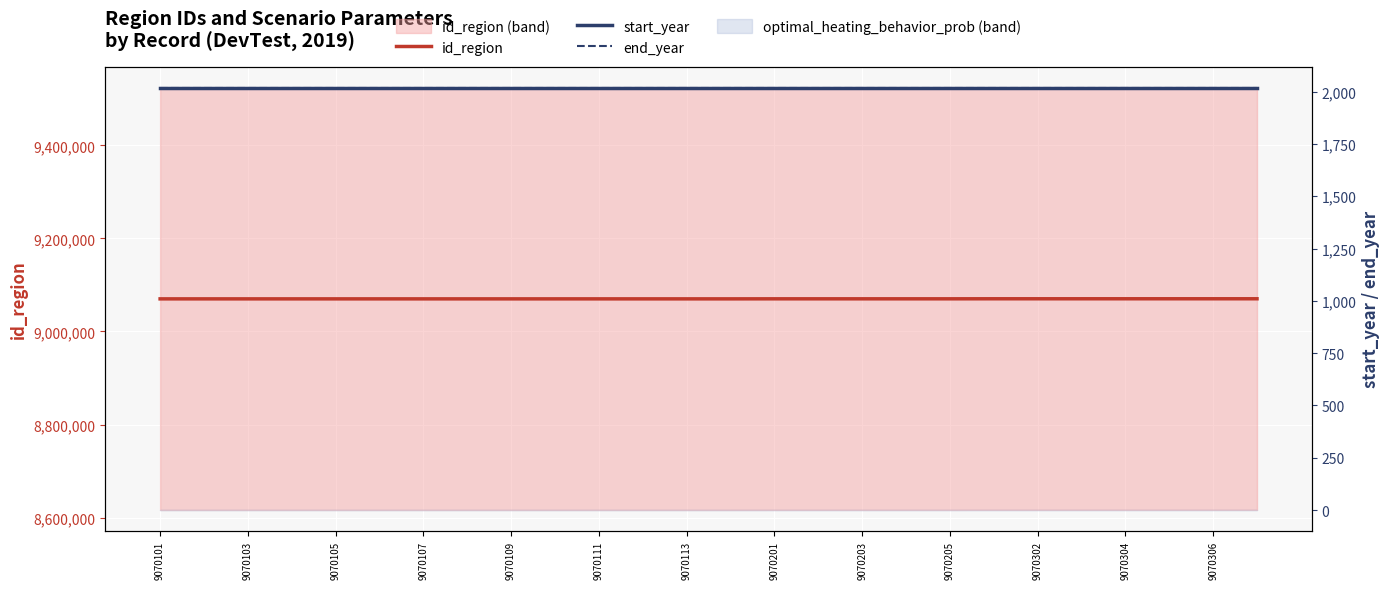

Which series has the largest total across all categories?

id_region